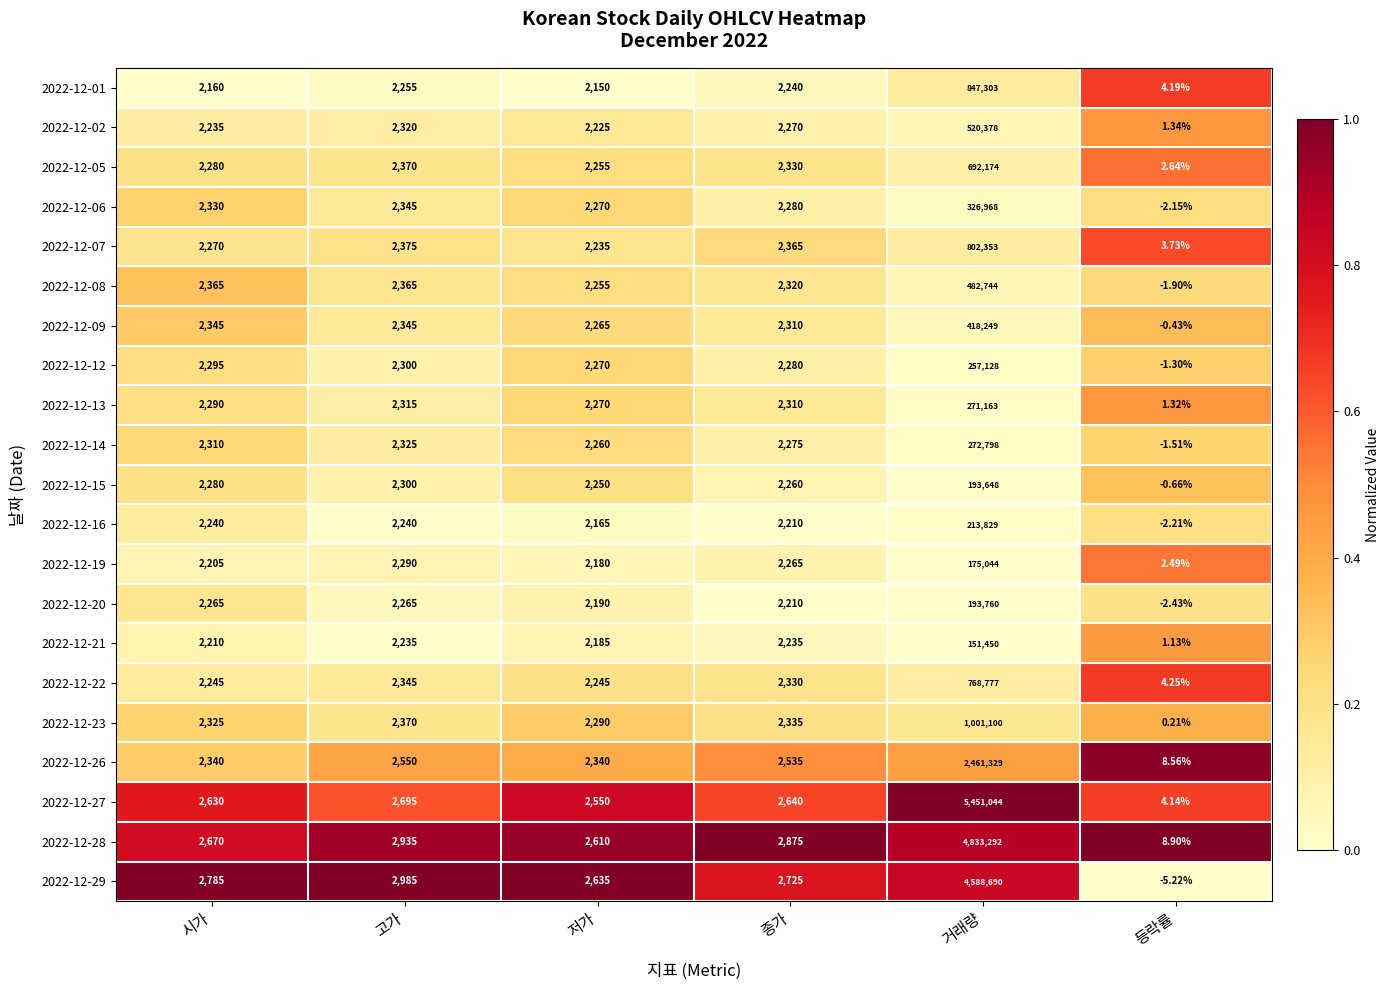

What is the total value across all series at 종가?

49600.0